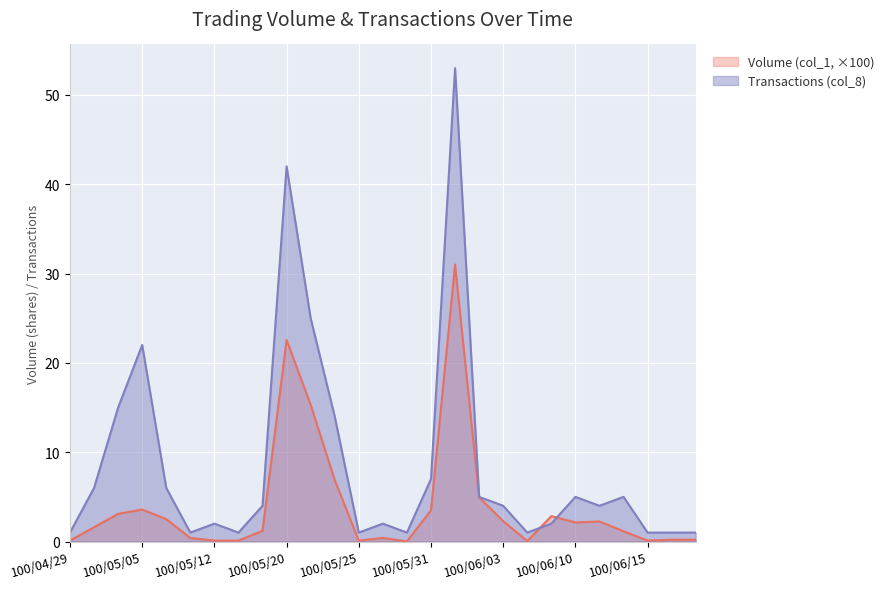

Reading left to right, list all the values displayed in this chart.

Volume (col_1, x1000): 0.1	1.6	3.1	3.6	2.5	0.4	0.1	0.1	1.2	22.6	15.3	6.9	0.1	0.4	0.0	3.5	31.0	5.0	2.3	0.1	2.8	2.1	2.2	1.1	0.1	0.2	0.2
Transactions (col_8): 1.0	6.0	15.0	22.0	6.0	1.0	2.0	1.0	4.0	42.0	25.0	14.0	1.0	2.0	1.0	7.0	53.0	5.0	4.0	1.0	2.0	5.0	4.0	5.0	1.0	1.0	1.0